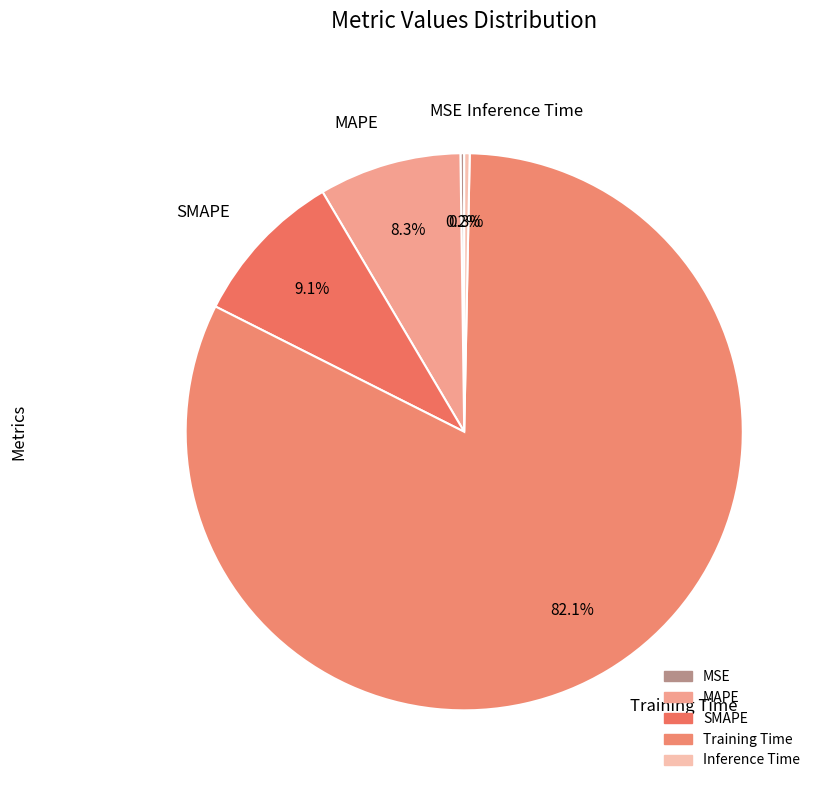

What is the largest slice in the pie chart?

Training Time